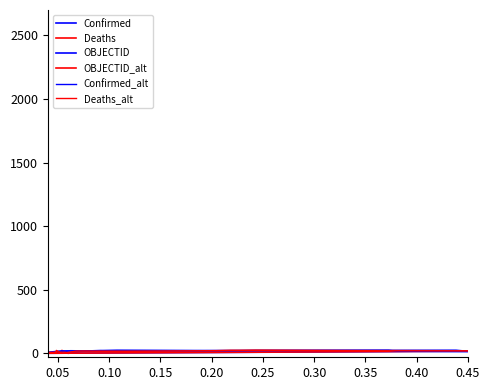

At which category is the sum across all series the highest?

0.25